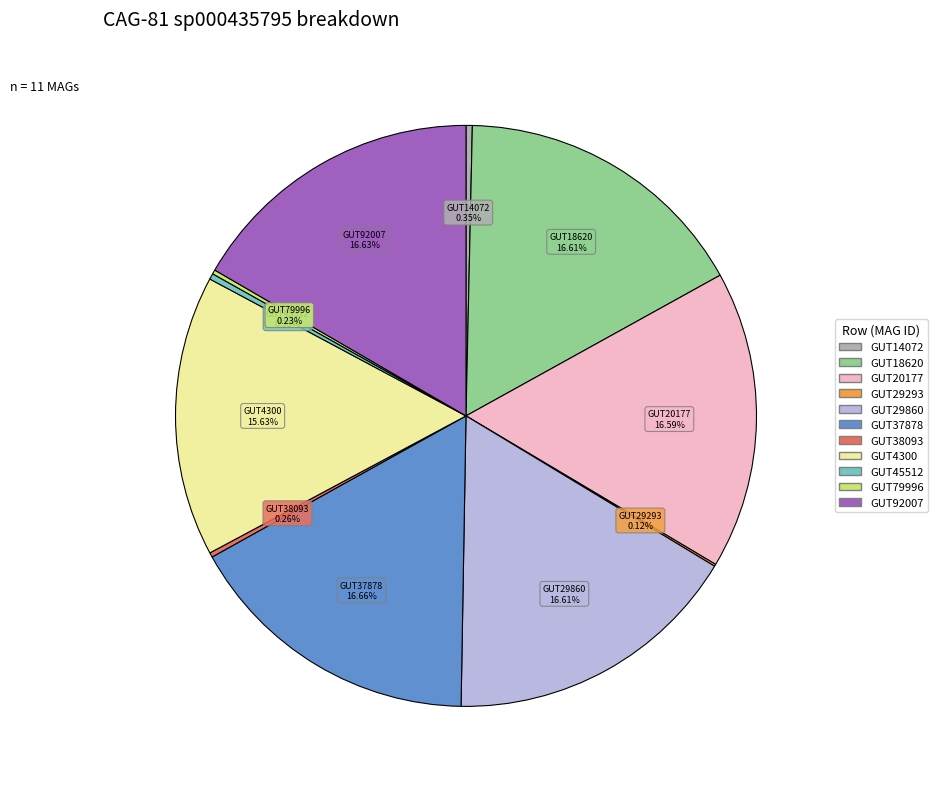

Does any single category account for the majority?

No